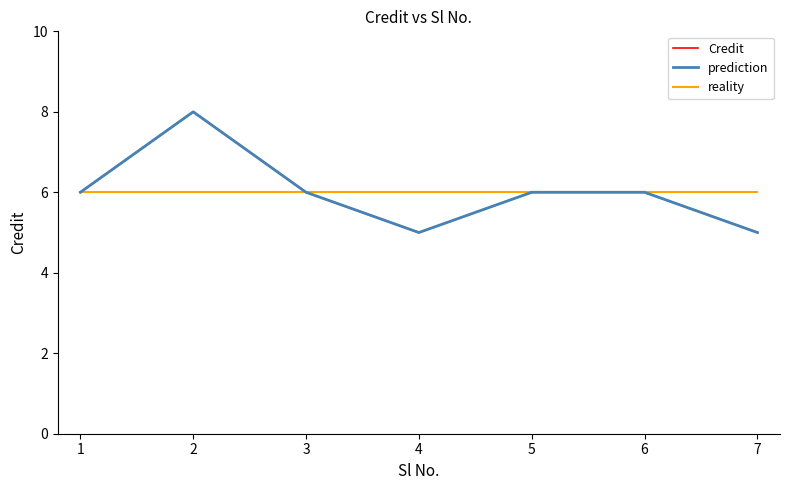

Does the chart have visible grid lines?

No